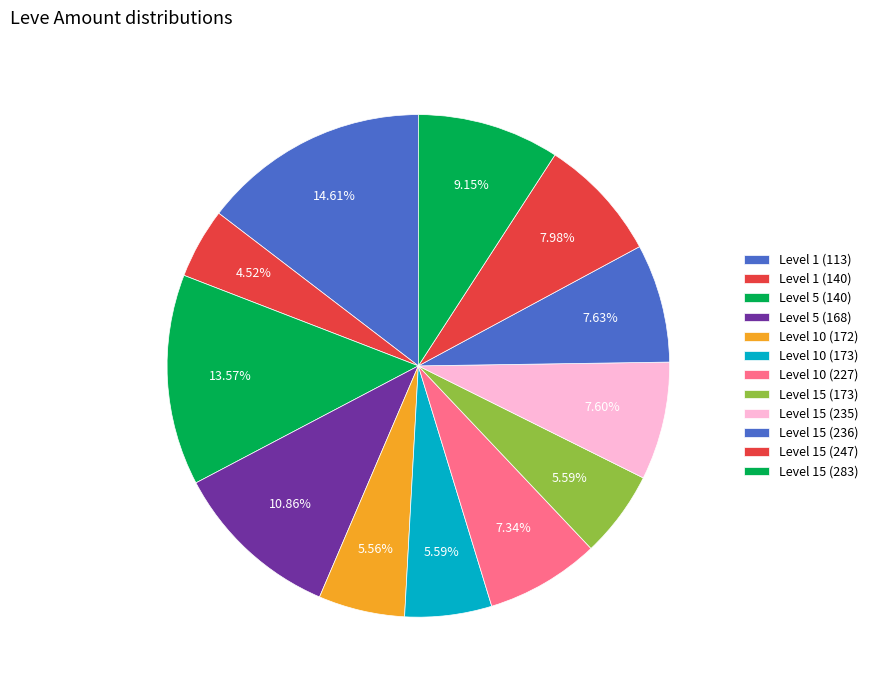

Which category has the smallest portion of the pie?

Level 1 (140)